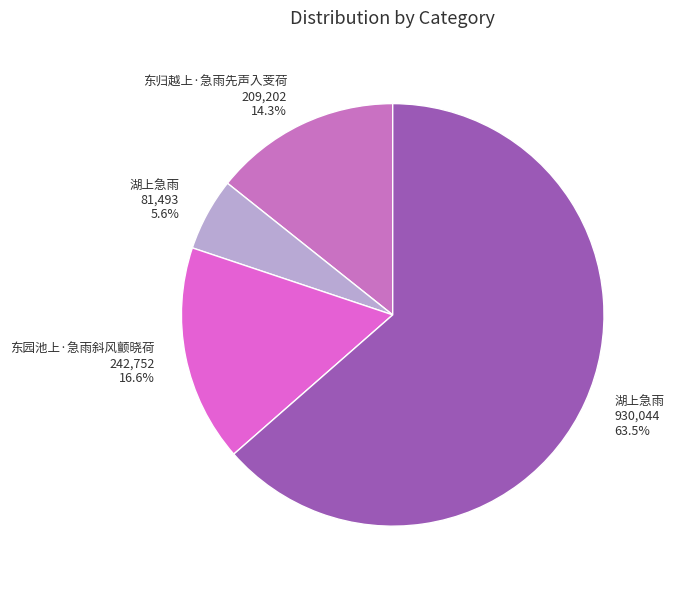

Is there any slice that represents more than half of the pie?

Yes